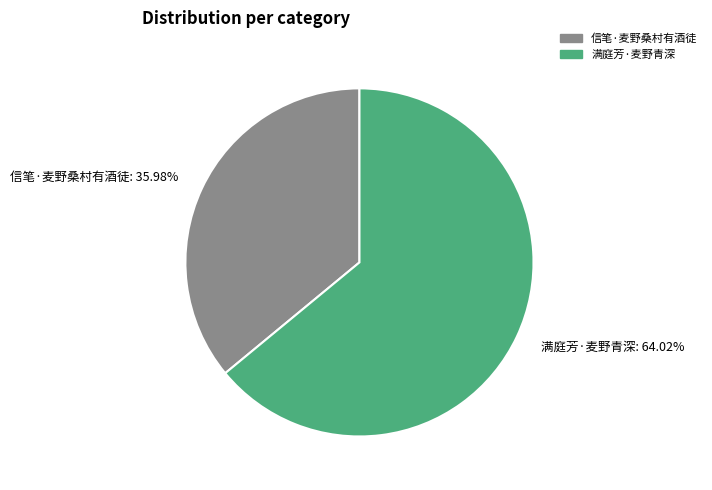

How many segments does this pie chart have?

2